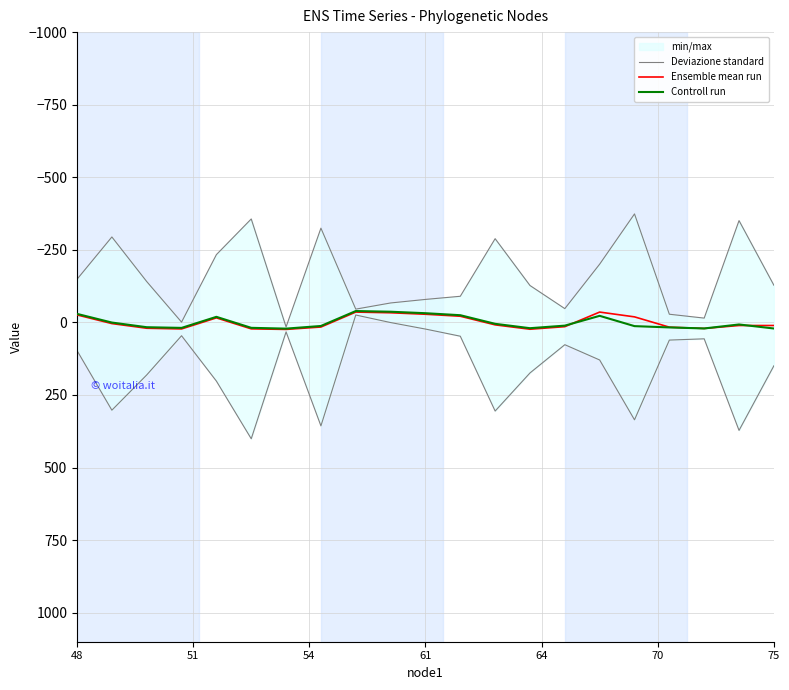

What is the difference between the maximum and minimum values in the Deviazione standard series?

426.3